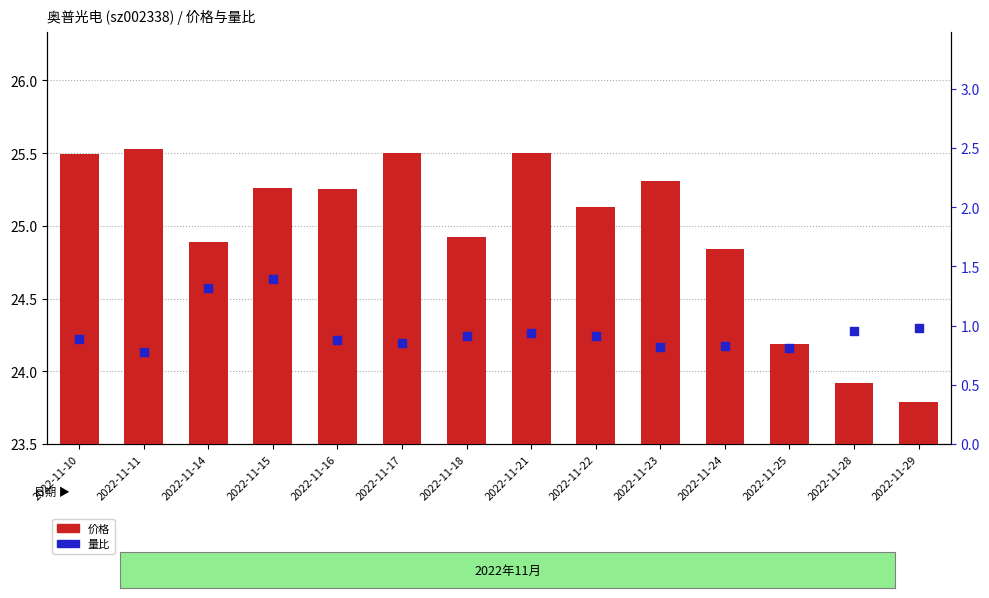

Which series reaches the maximum Y coordinate?

价格